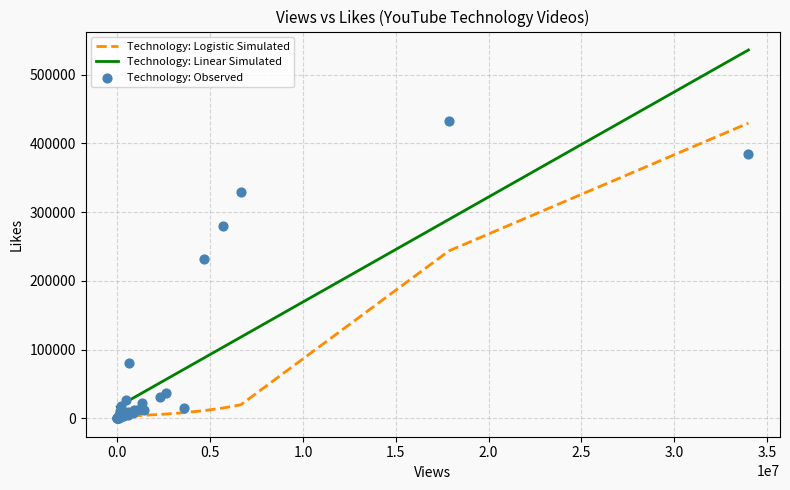

At how many categories does at least one series exceed 48110?

9